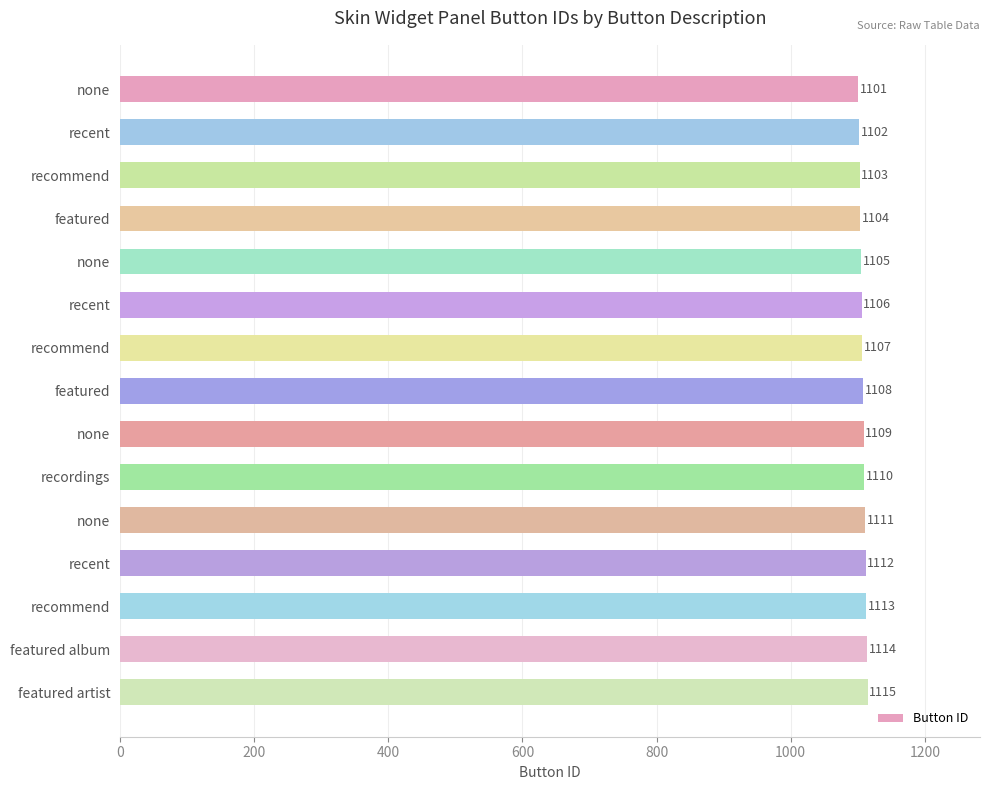

What is the sum of all values?

16620